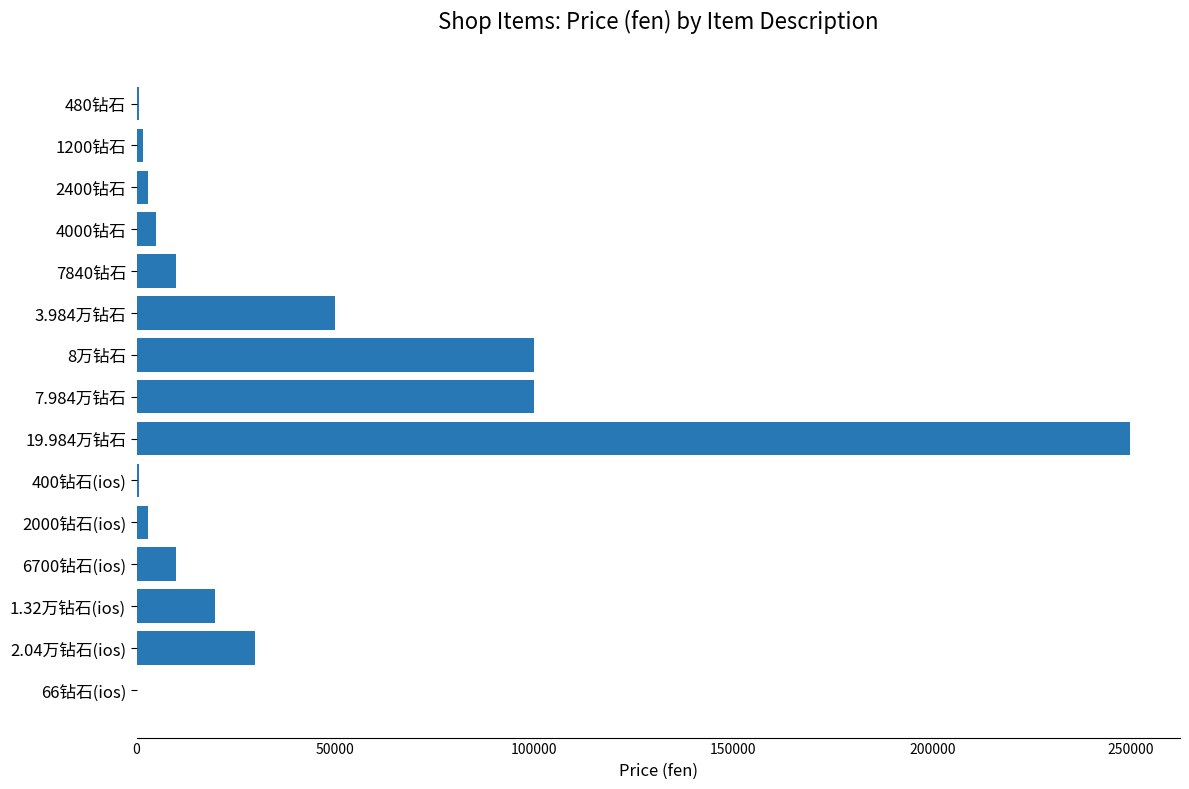

Which label corresponds to the largest value in the chart?

19.984万钻石